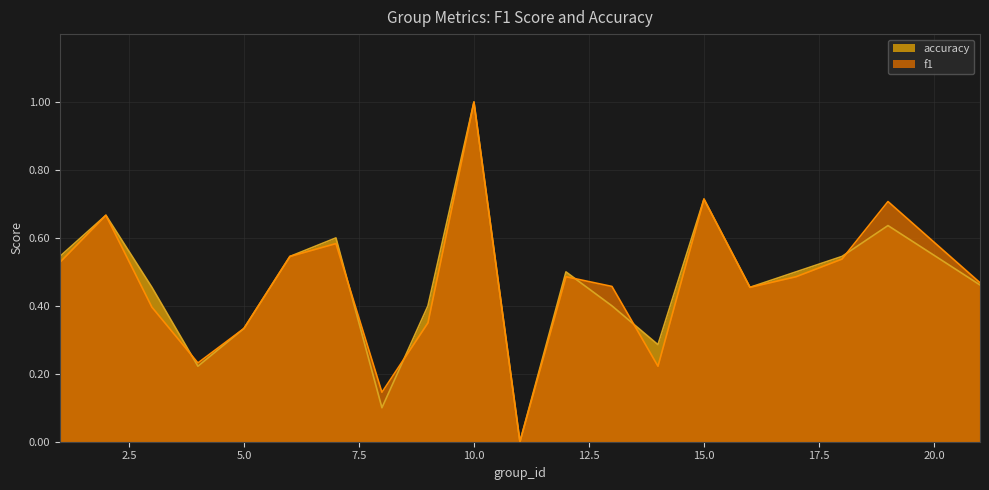

Reading left to right, transcribe all the data shown in this chart.

f1: 1=0.5	2=0.7	3=0.4	4=0.2	5=0.3	6=0.5	7=0.6	8=0.1	9=0.3	10=1.0	11=0.0	12=0.5	13=0.5	14=0.2	15=0.7	16=0.5	17=0.5	18=0.5	19=0.7	21=0.5
accuracy: 1=0.5	2=0.7	3=0.5	4=0.2	5=0.3	6=0.5	7=0.6	8=0.1	9=0.4	10=1.0	11=0.0	12=0.5	13=0.4	14=0.3	15=0.7	16=0.5	17=0.5	18=0.5	19=0.6	21=0.5